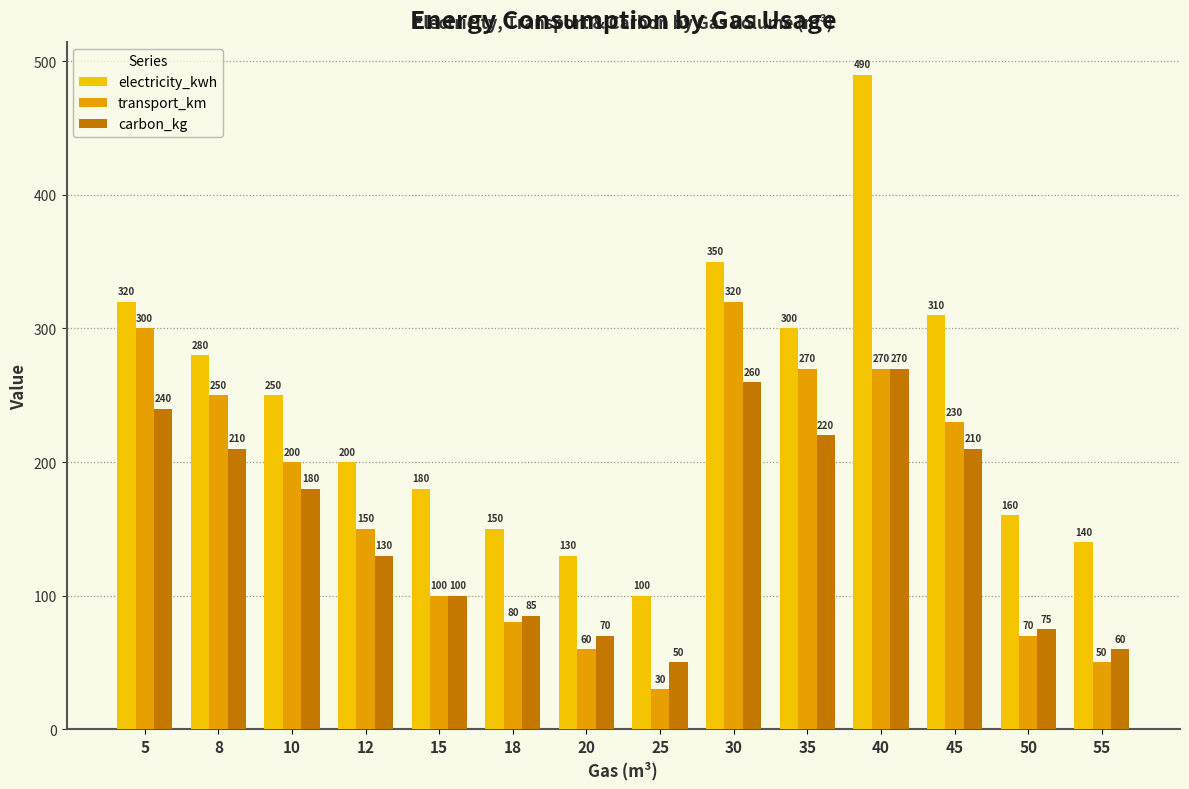

Which has a higher value, 20 or 25?

20